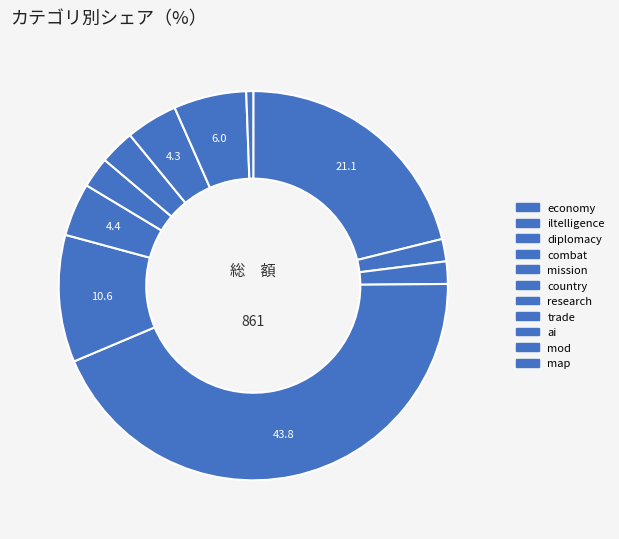

To the nearest percent, what is the difference between the largest and smallest slice percentages?

43%